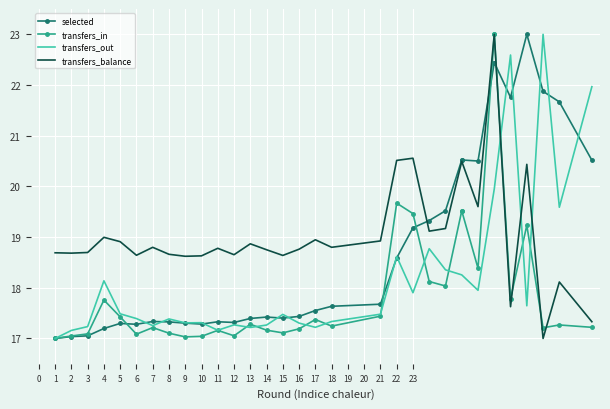

What is the greatest value displayed?

23.0